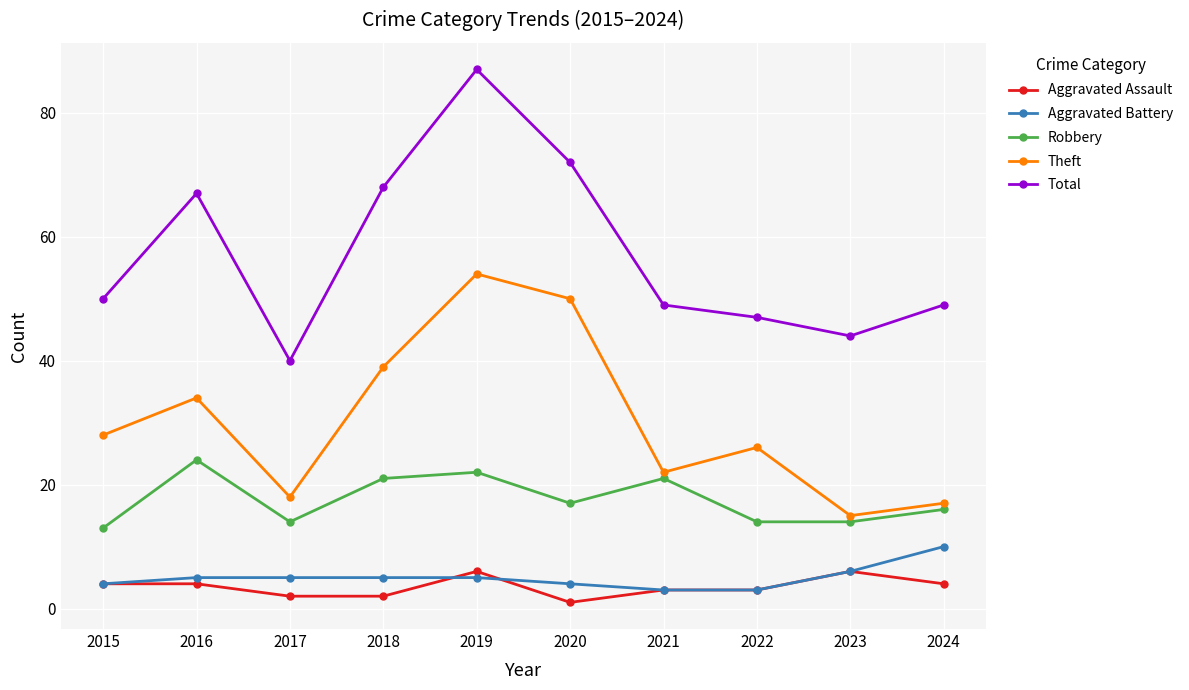

In Robbery, how many points are higher than both neighbors (excluding endpoints)?

3